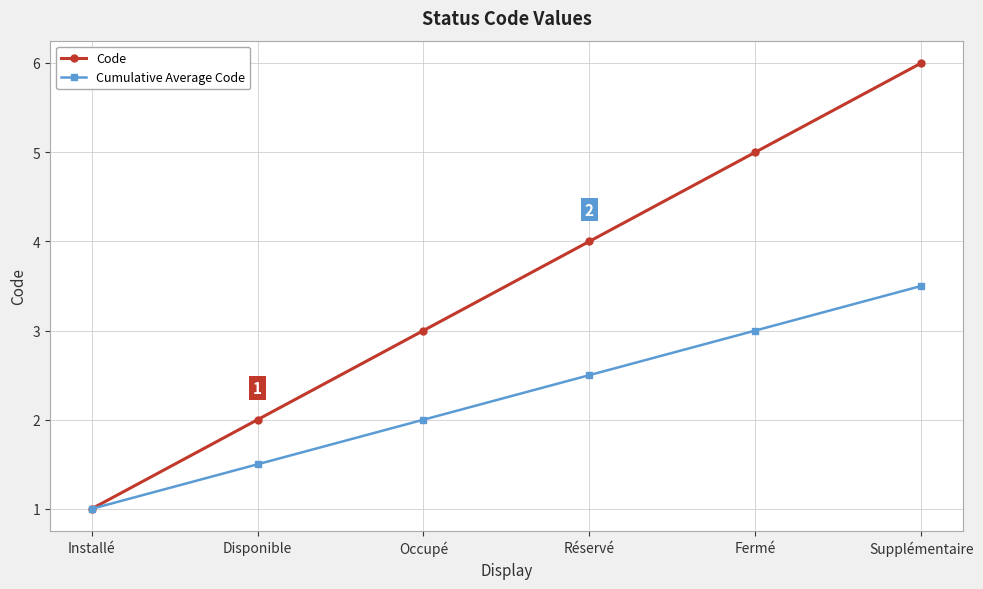

What is the spread (max minus min) of values at Réservé?

1.5